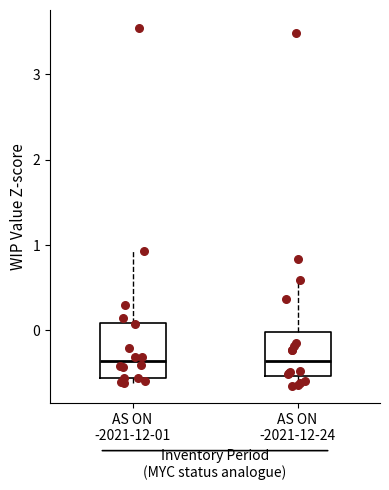

Reading left to right, transcribe this box plot: for each box, give where its median line is, the range the box spans, and where its two whiskers end, as read against the y-axis. The values are not printed on the chart, so give them approximately, as read against the axis.

AS ON -2021-12-01: median -0.4, box -0.6 to 0.1, whiskers -0.6 (just below the box's lower edge) to 0.9
AS ON -2021-12-24: median -0.4, box -0.5 to 0.0, whiskers -0.6 to 0.6